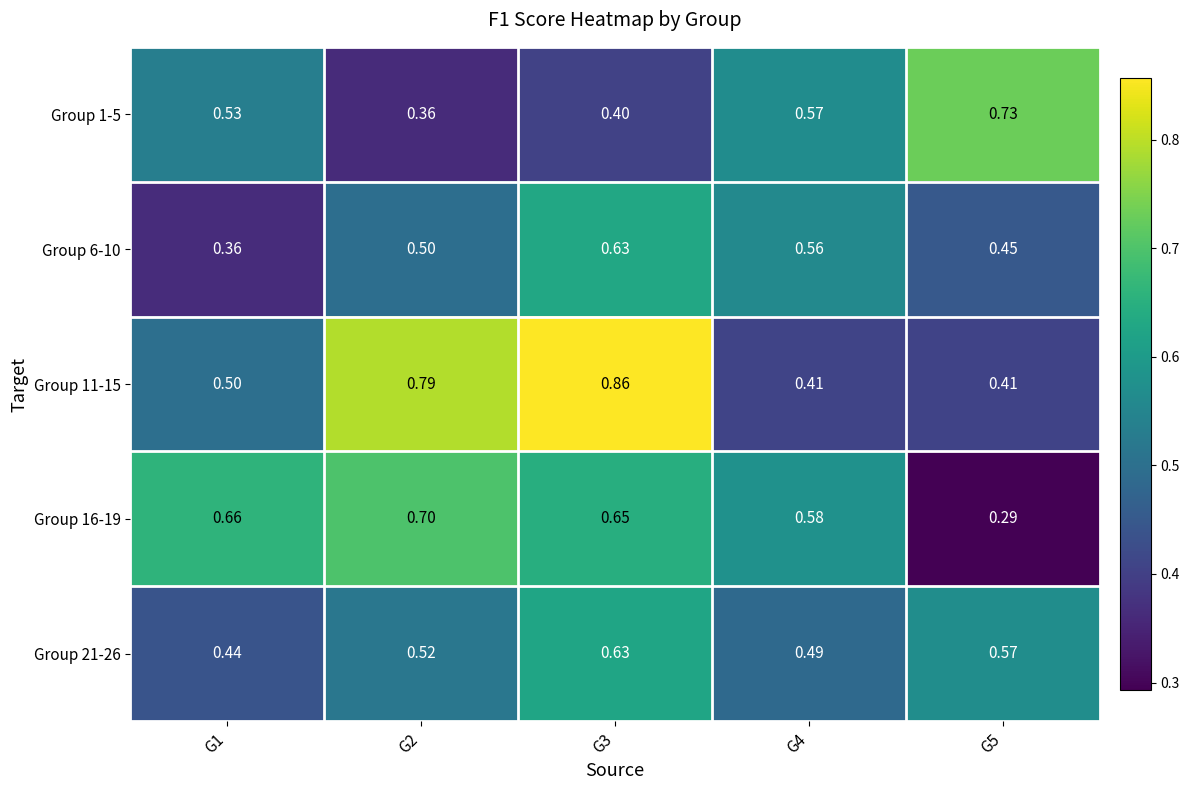

Is the value of Group 1-5 at G4 greater than the value of Group 11-15 at G5?

Yes